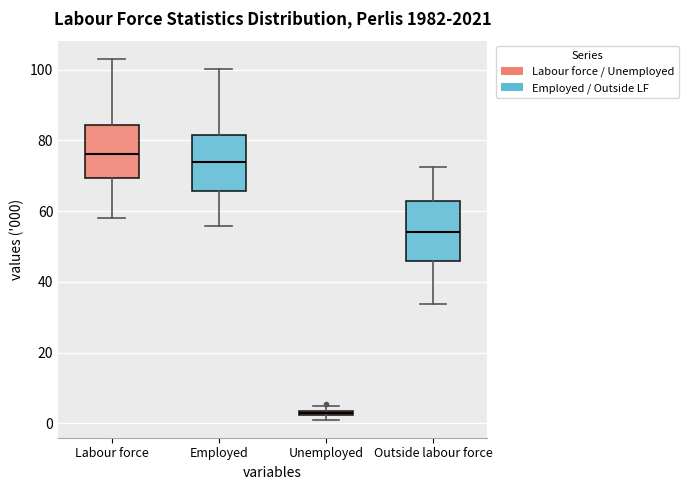

Which box's median line is the lowest?

Unemployed